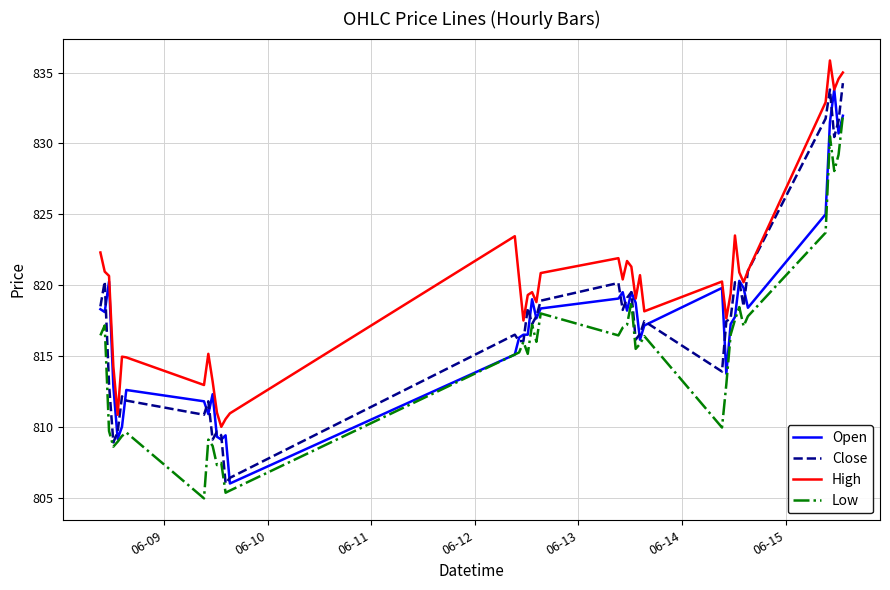

In Close, how many points are higher than both neighbors (excluding endpoints)?

11